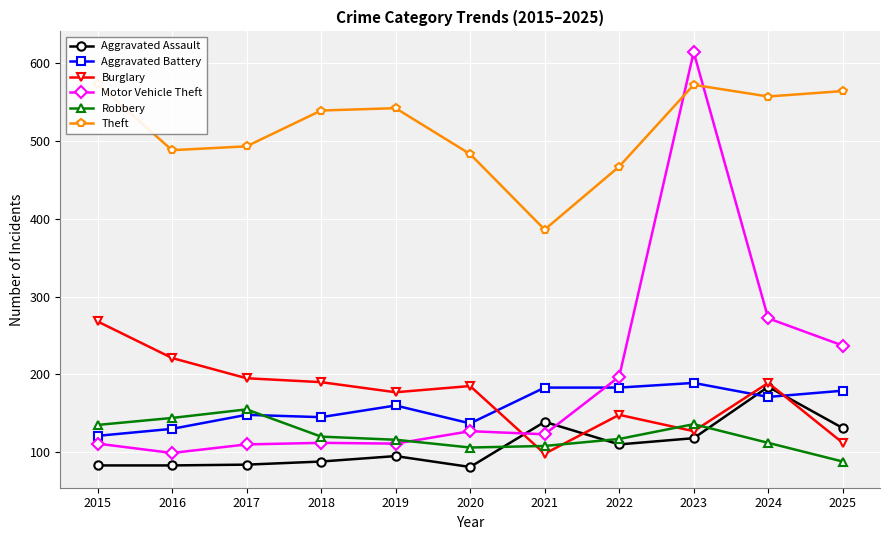

In Robbery, how many points are lower than both neighbors (excluding endpoints)?

1